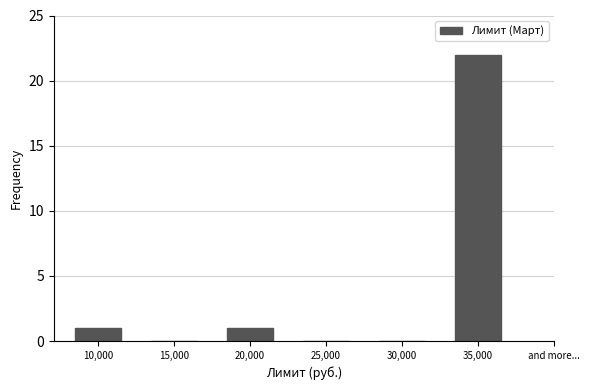

Reading left to right, extract all data points from this chart.

10,000=1	15,000=0	20,000=1	25,000=0	30,000=0	35,000=22